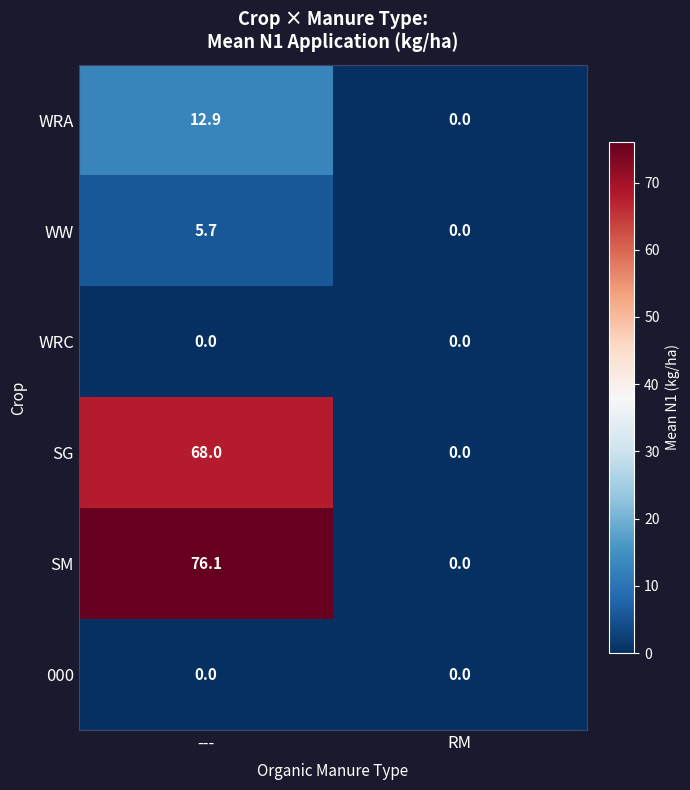

What is the greatest value displayed?

76.1